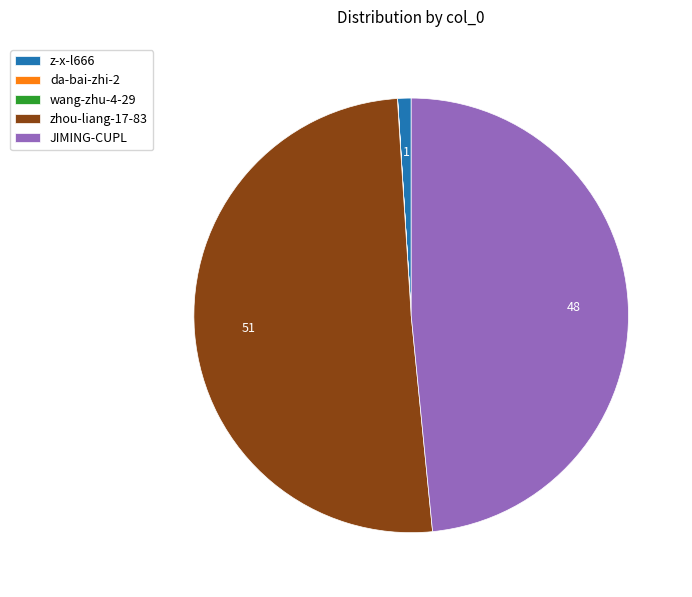

Does any single category account for the majority?

Yes